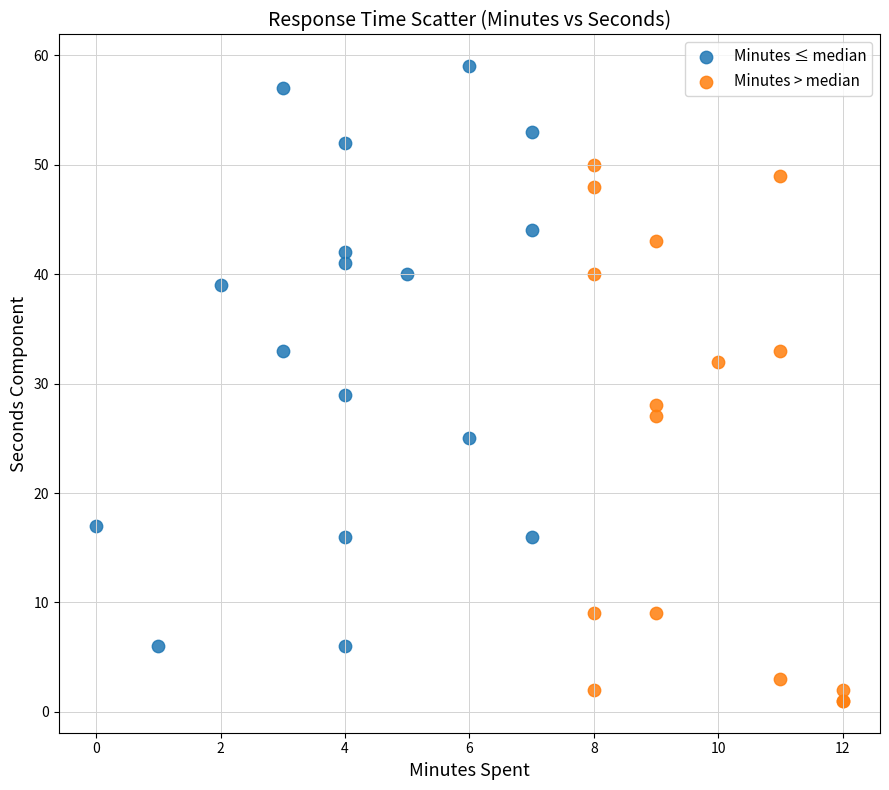

Which series reaches the maximum Y coordinate?

Minutes ≤ median